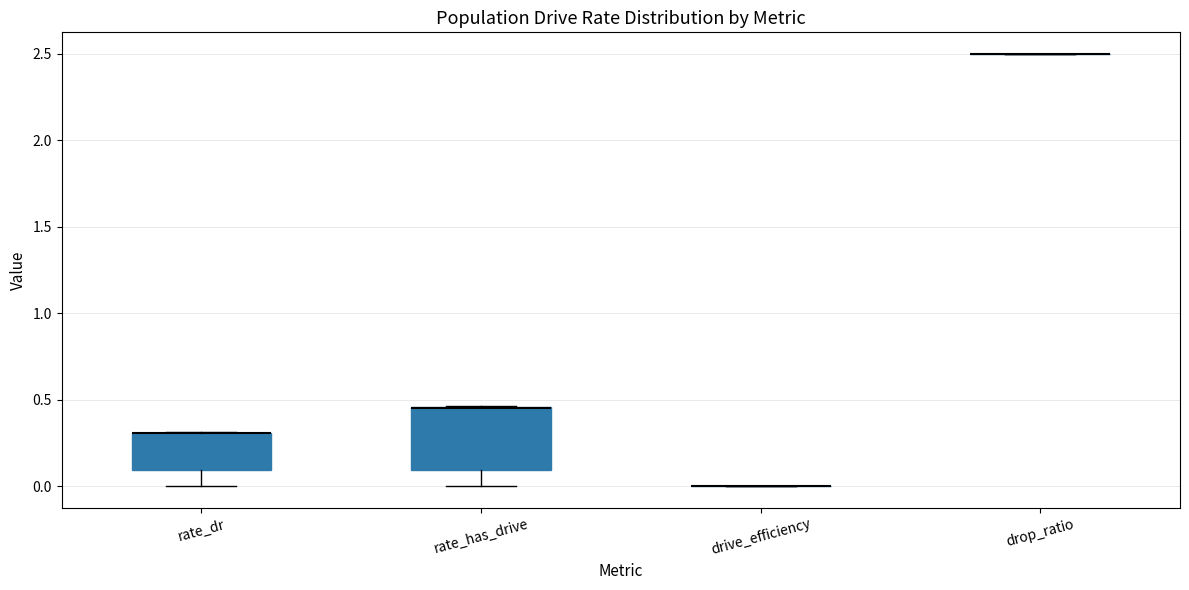

Reading left to right, transcribe this box plot: for each box, give where its median line is, the range the box spans, and where its two whiskers end, as read against the y-axis. The values are not printed on the chart, so give them approximately, as read against the axis.

rate_dr: median 0.30 (drawn on the box's upper edge), box 0.10 to 0.30, whiskers 0.00 to 0.30
rate_has_drive: median 0.45 (drawn on the box's upper edge), box 0.10 to 0.45, whiskers 0.00 to 0.45
drive_efficiency: box collapsed to a line at 0.00, whiskers 0.00 to 0.00
drop_ratio: box collapsed to a line at 2.50, whiskers 2.50 to 2.50